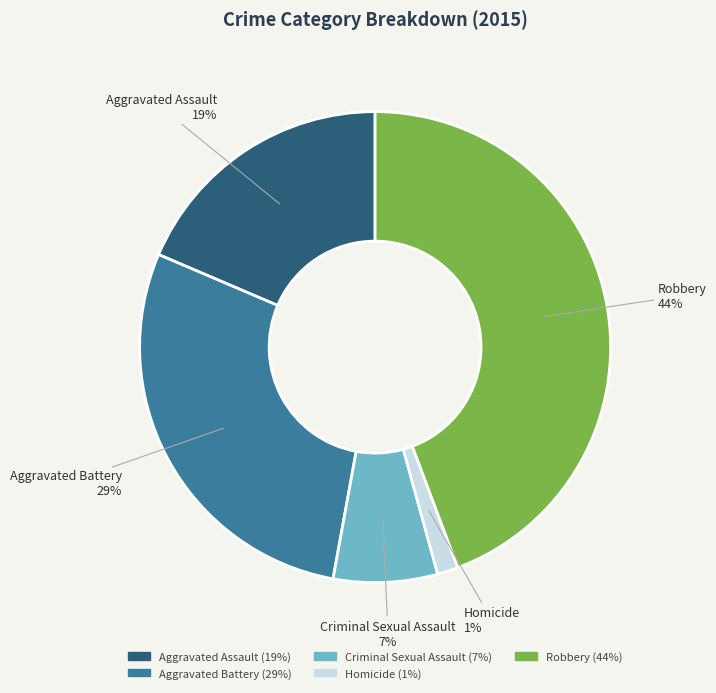

To the nearest percent, what portion does Criminal Sexual Assault represent?

7%